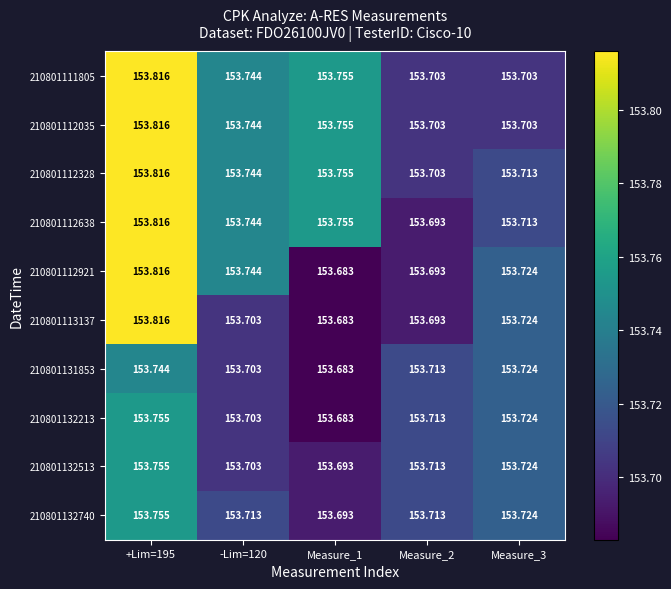

Count the number of categories in the chart.

5